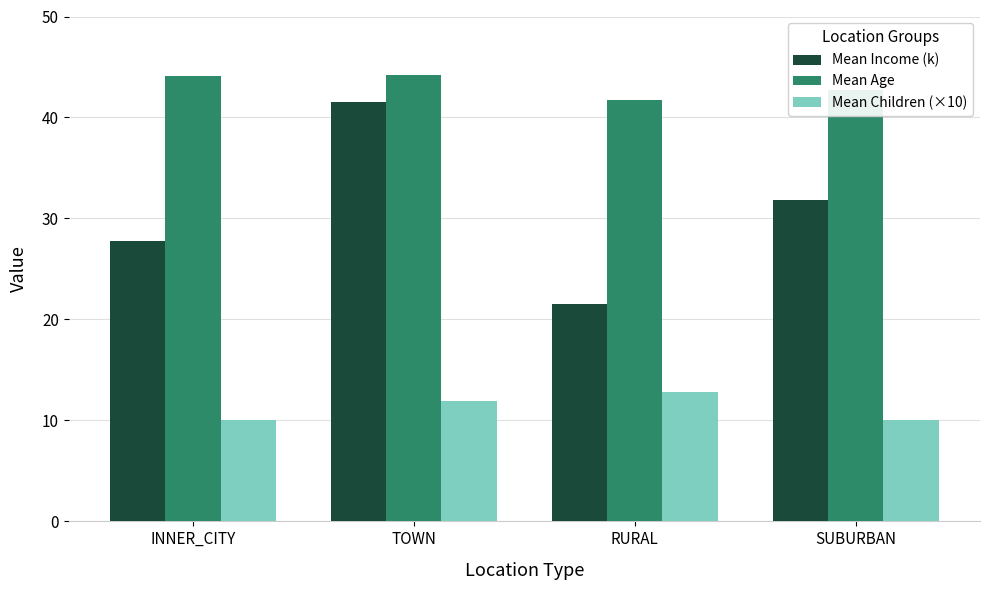

What value does the Mean Age series have at SUBURBAN?

42.8